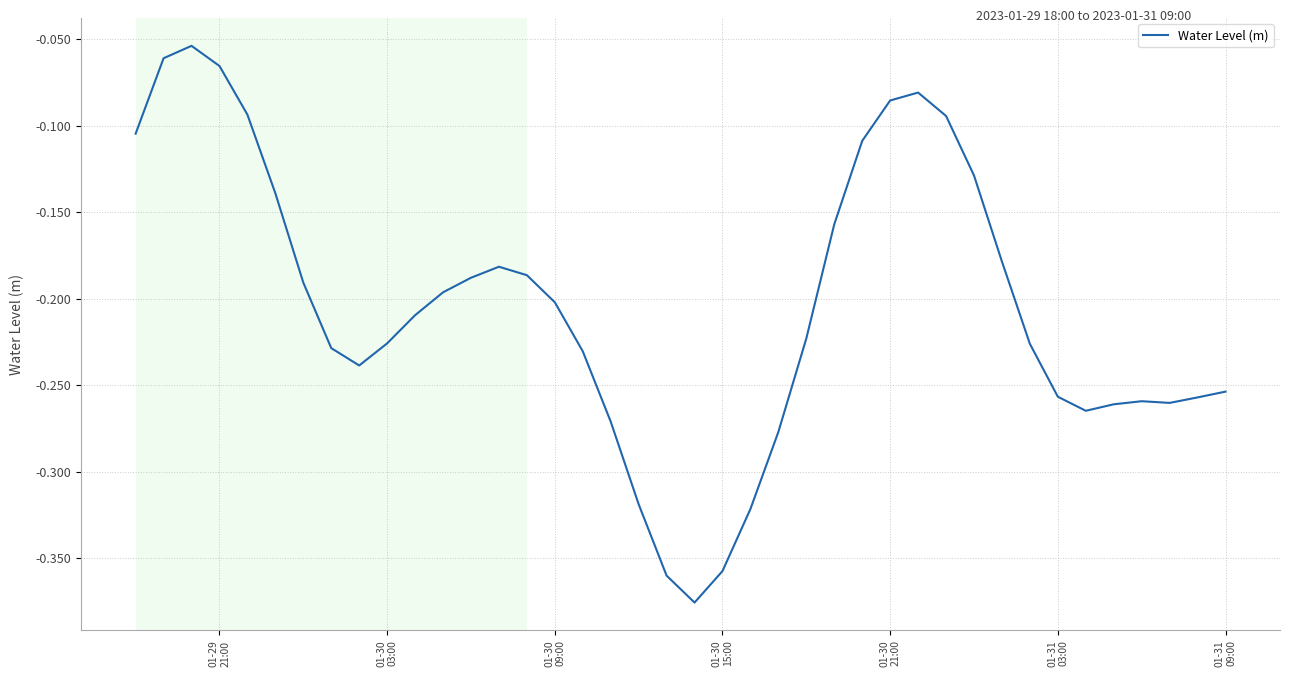

Does the chart have visible grid lines?

Yes